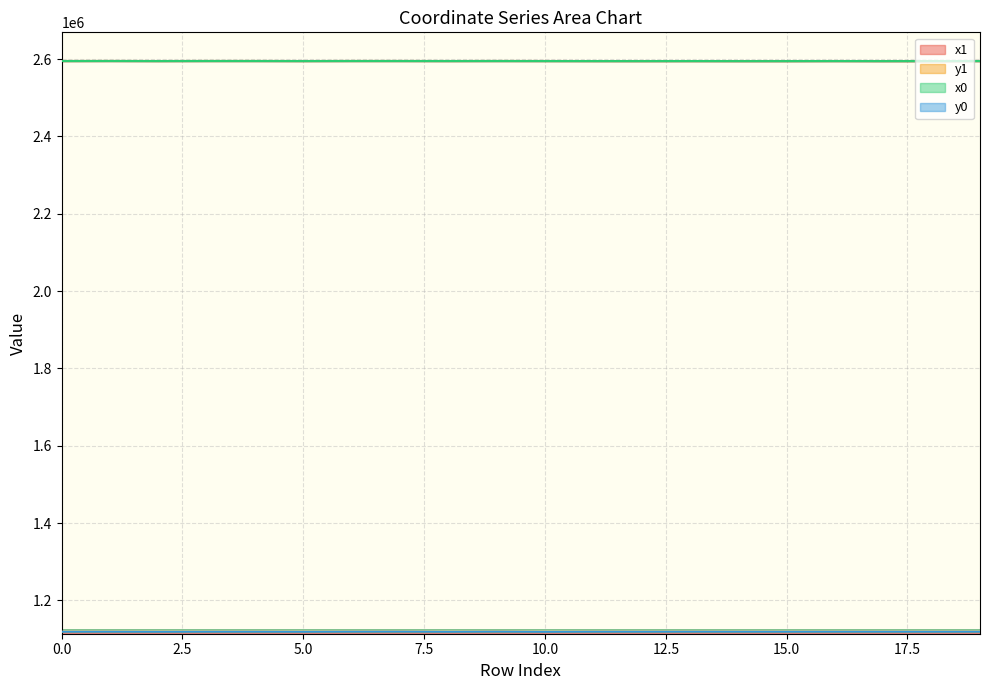

Which category has the lowest value in the y1 series?

10